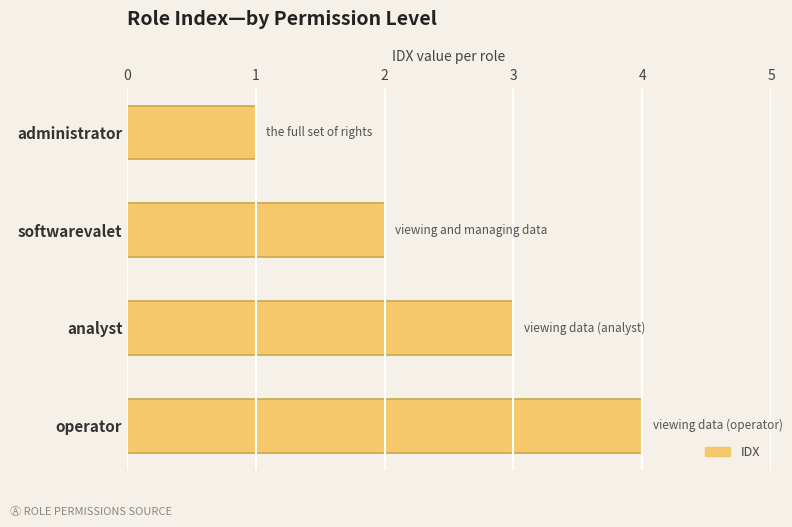

What is the change in value from administrator to softwarevalet?

+1